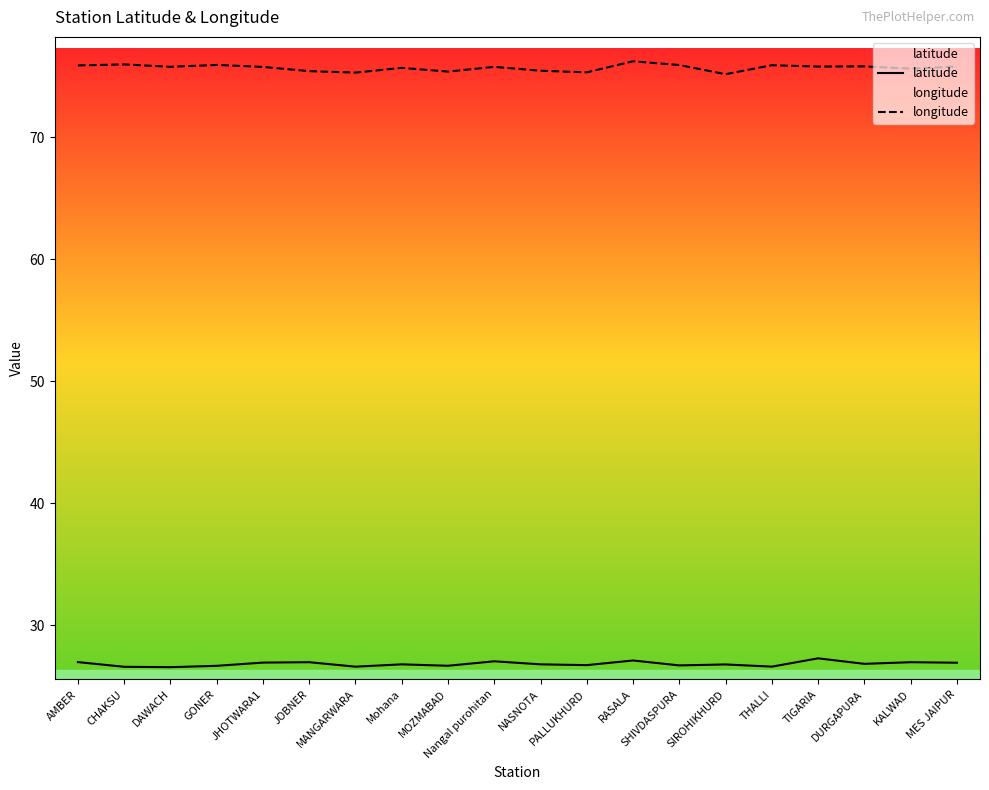

What is the maximum value for latitude?

27.3